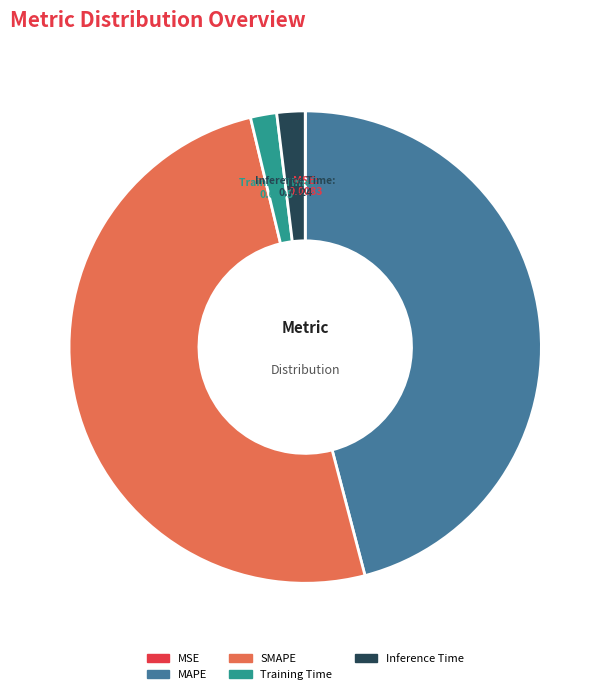

Do Training Time and MAPE together represent more than half of the pie?

No